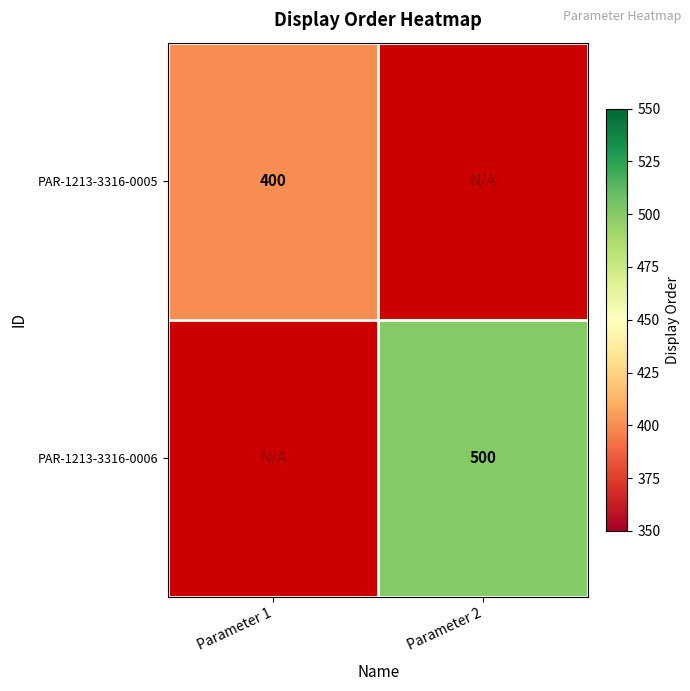

At how many categories does at least one series exceed 406?

1